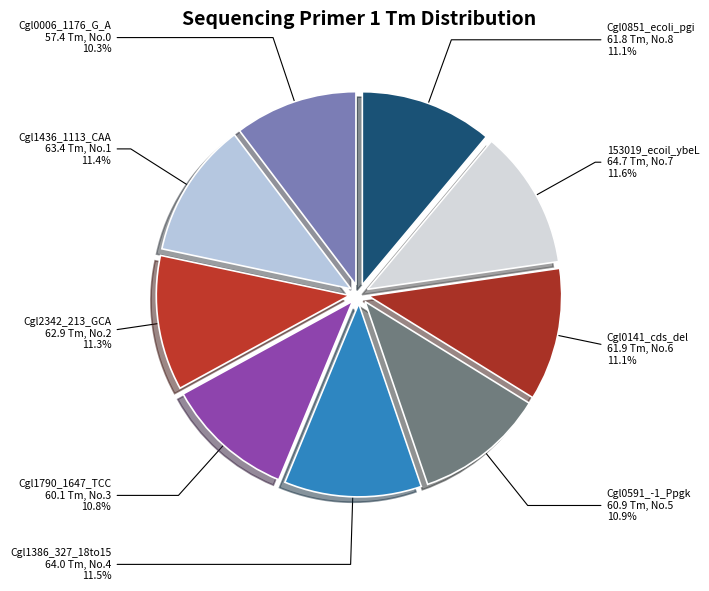

Is the sum of Cgl0141_cds_del 61.9 Tm, No.6 and 153019_ecoil_ybeL 64.7 Tm, No.7 greater than half?

No